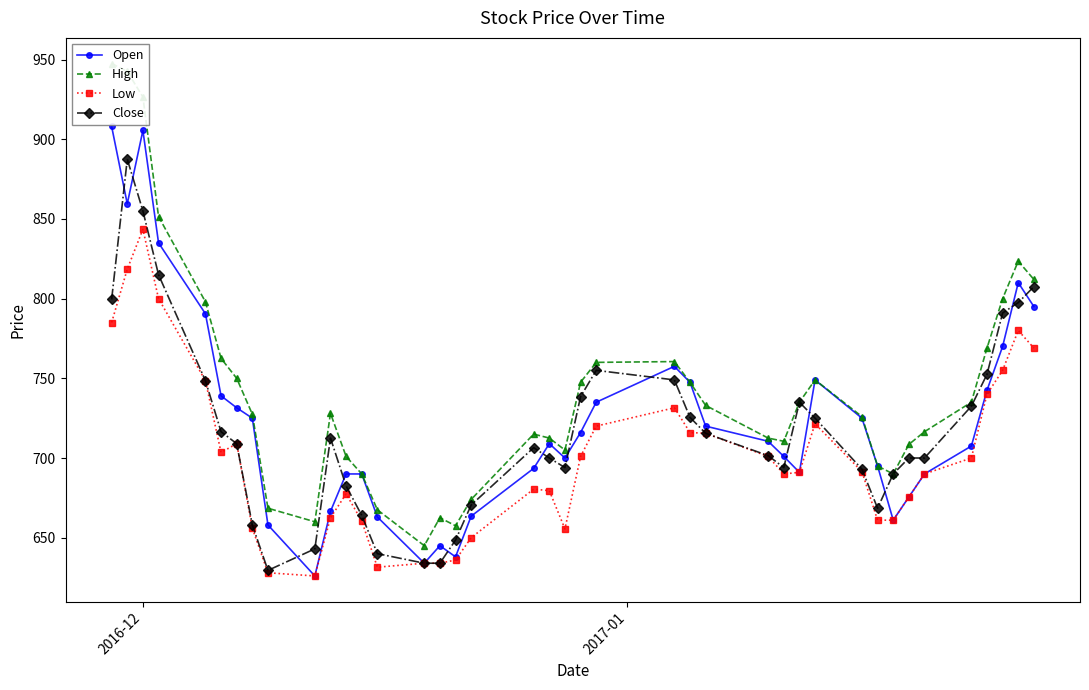

What is the lowest value of the Low series?

626.0